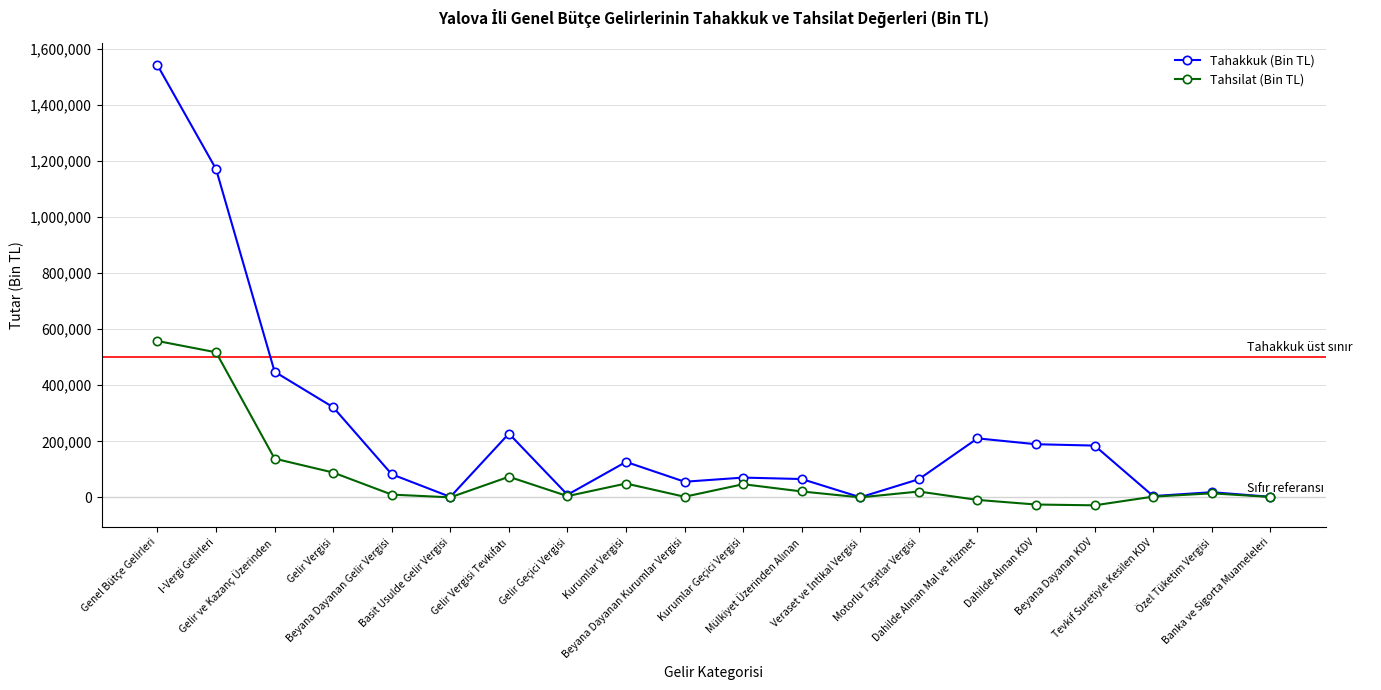

Which series has the largest total across all categories?

Tahakkuk (Bin TL)